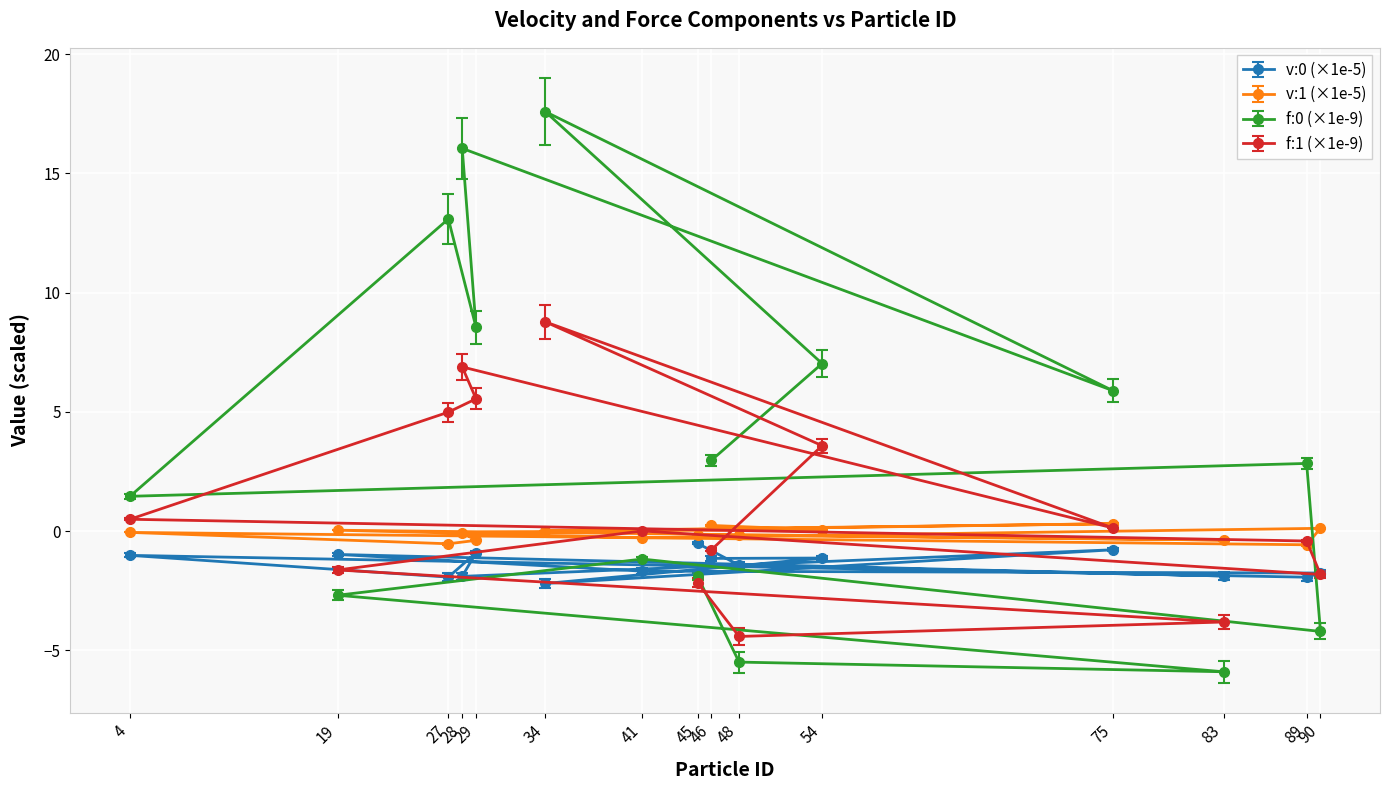

In f:1, how many points are higher than both neighbors (excluding endpoints)?

3